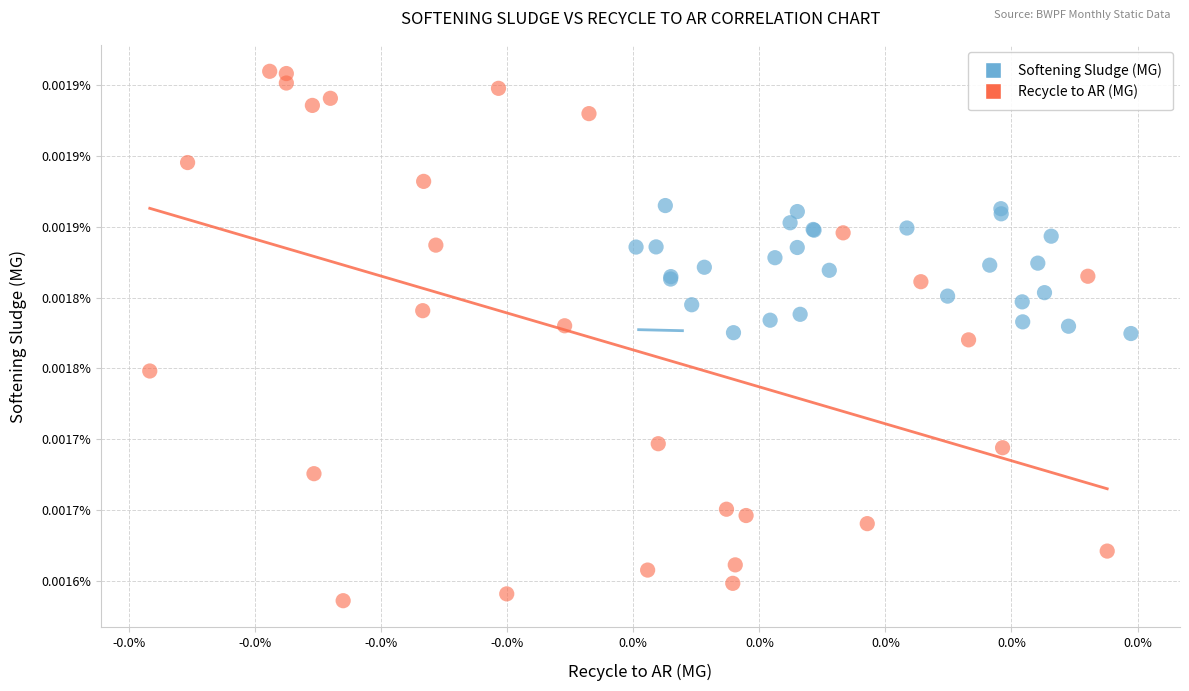

What are all the series names shown in the legend?

Softening Sludge (MG), Recycle to AR (MG)